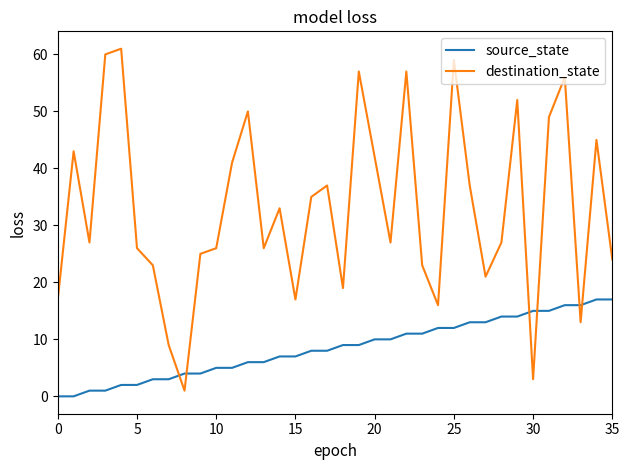

Is this an area chart (filled region under the line)?

No